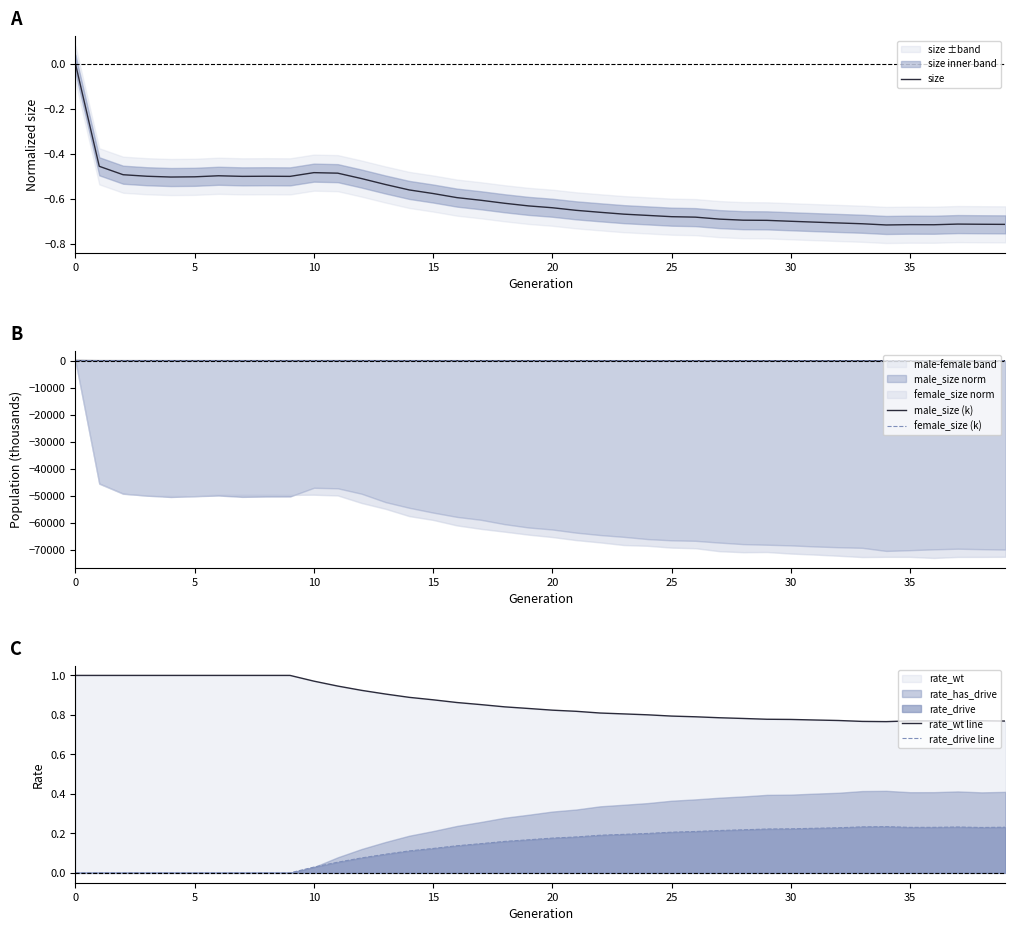

What are all the series names shown in the legend?

size, male_size (k), female_size (k), rate_wt line, rate_drive line